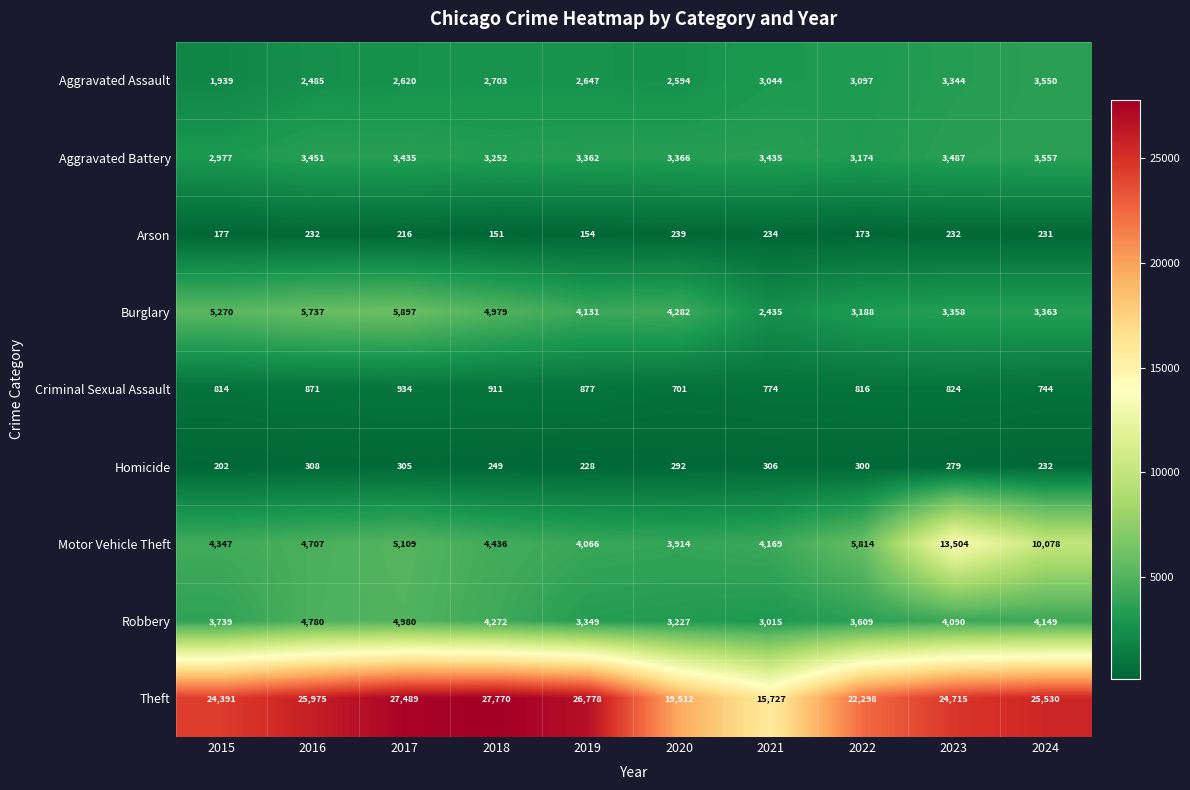

At which label is Motor Vehicle Theft closest to 8709?

2024